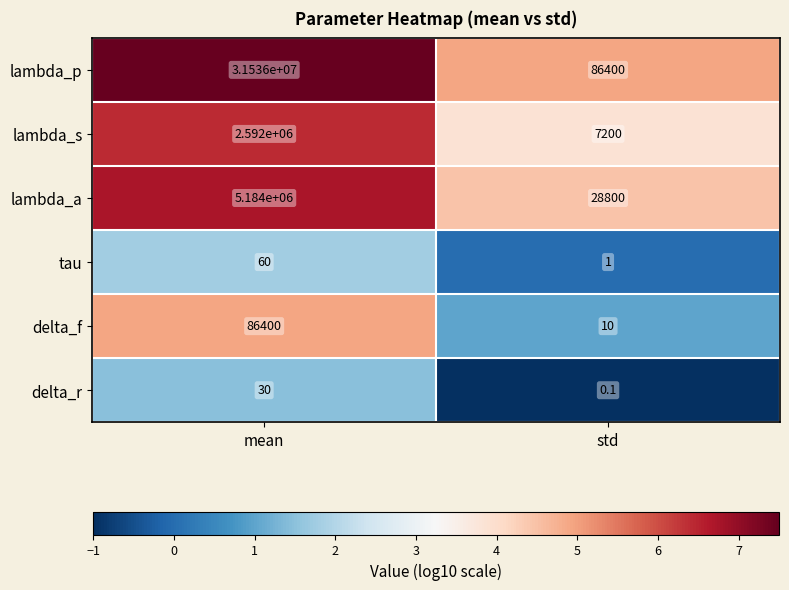

Reading left to right, list all the values displayed in this chart.

lambda_p: 31536000.0	86400.0
lambda_s: 2592000.0	7200.0
lambda_a: 5184000.0	28800.0
tau: 60.0	1.0
delta_f: 86400.0	10.0
delta_r: 30.0	0.1